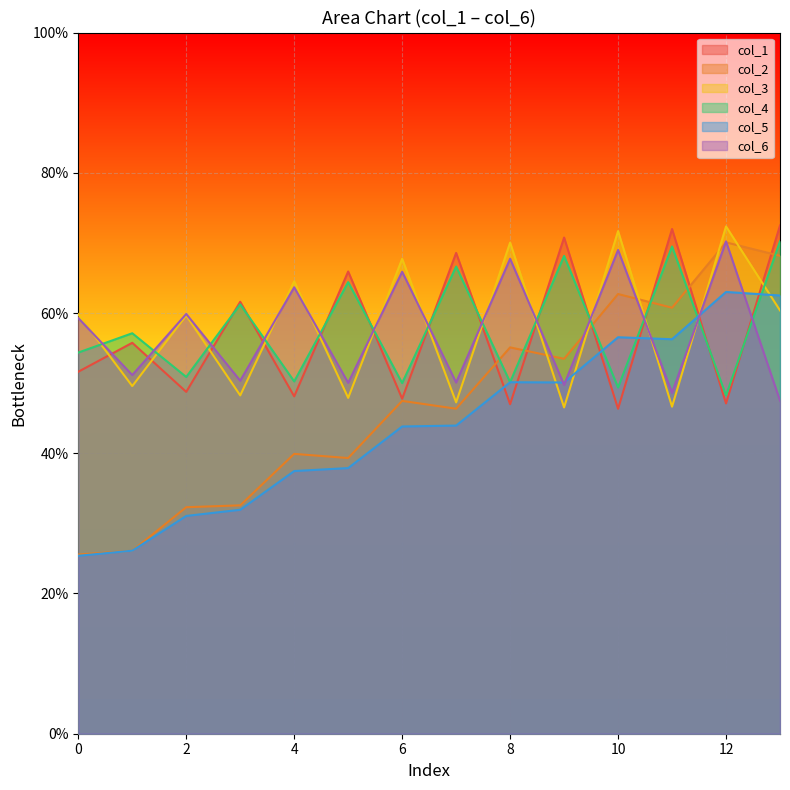

The value of col_3 at 0 is 15.3. True or false?

False